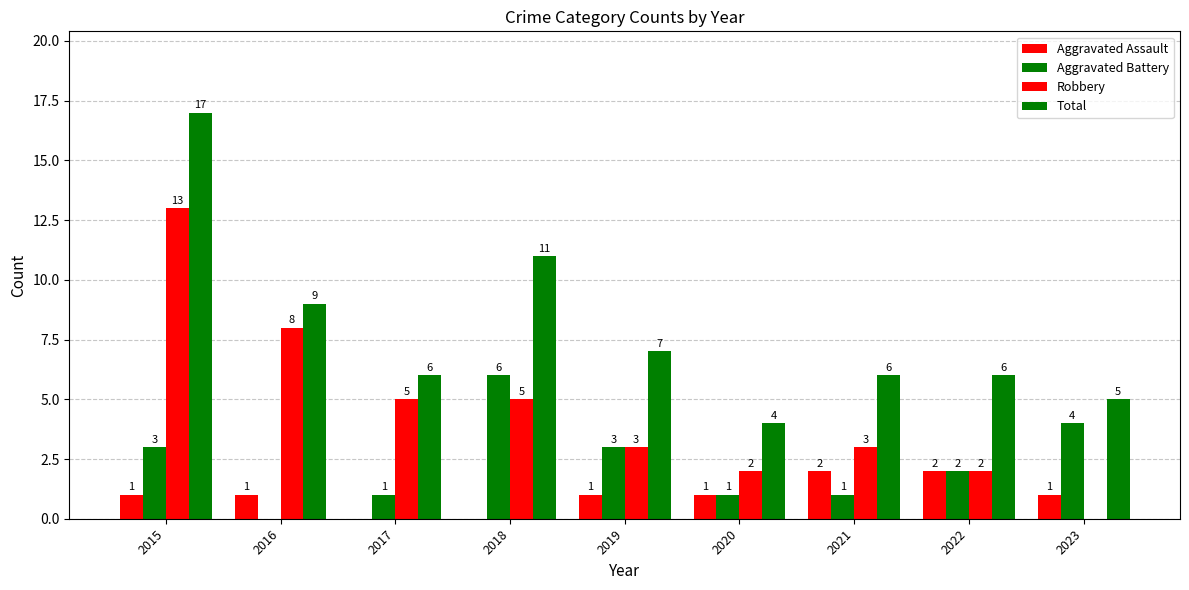

Count the number of data series in this chart.

4